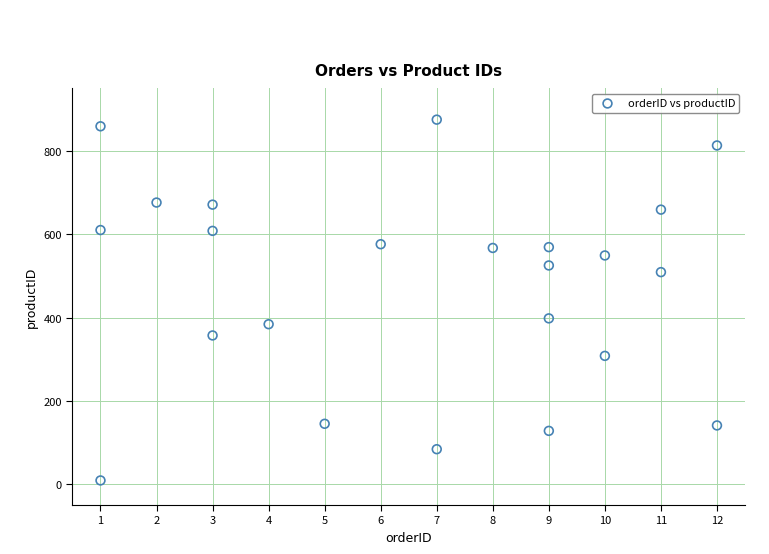

What is the range of X values (max minus min)?

11